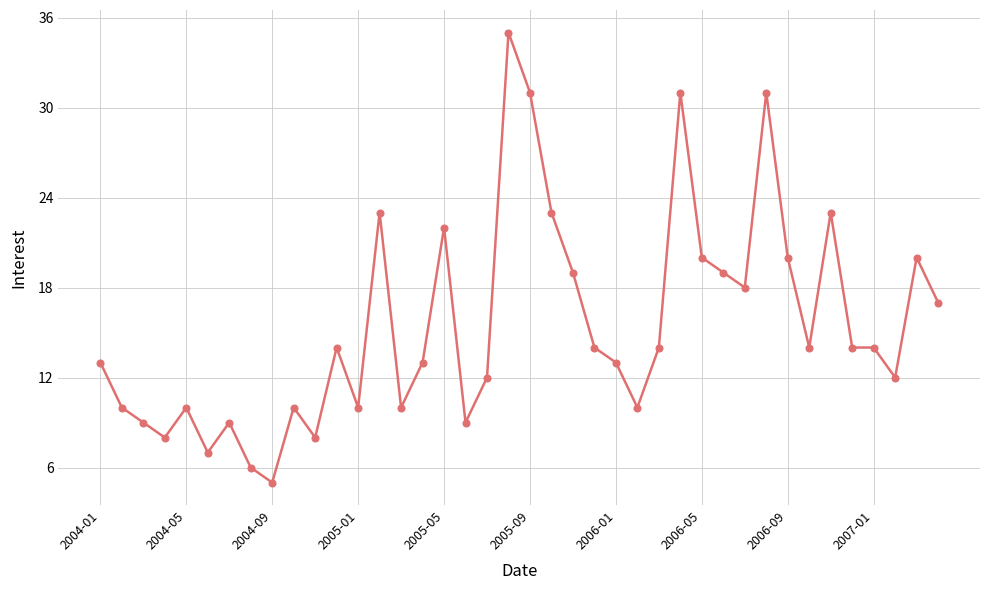

What is the greatest value displayed?

35